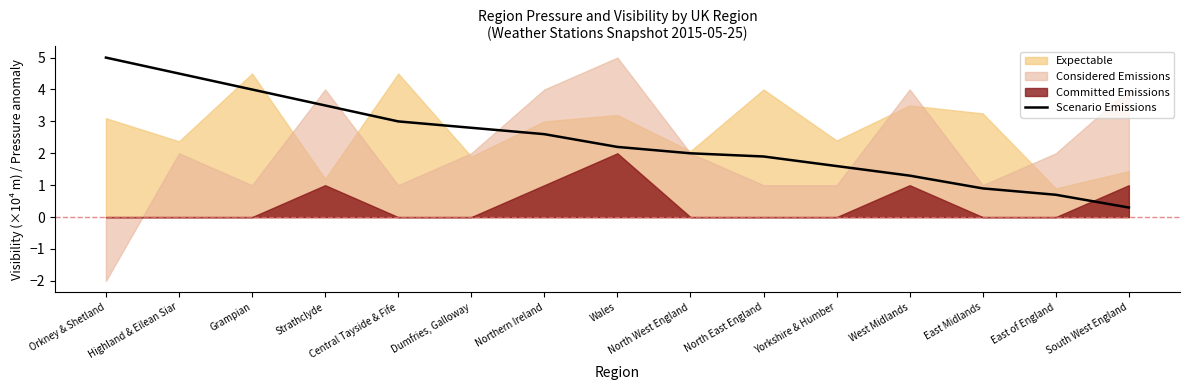

Rank the categories by Scenario Emissions value from highest to lowest.

Orkney & Shetland, Highland & Eilean Siar, Grampian, Strathclyde, Central Tayside & Fife, Dumfries, Galloway, Northern Ireland, Wales, North West England, North East England, Yorkshire & Humber, West Midlands, East Midlands, East of England, South West England